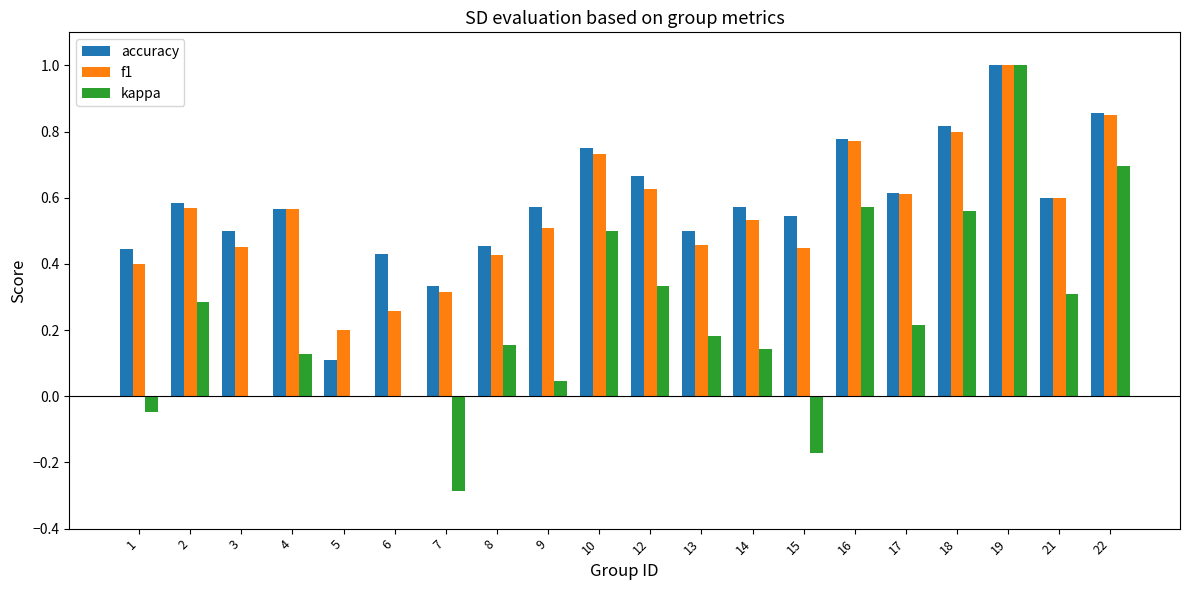

What is the sum of all f1 values?

11.1